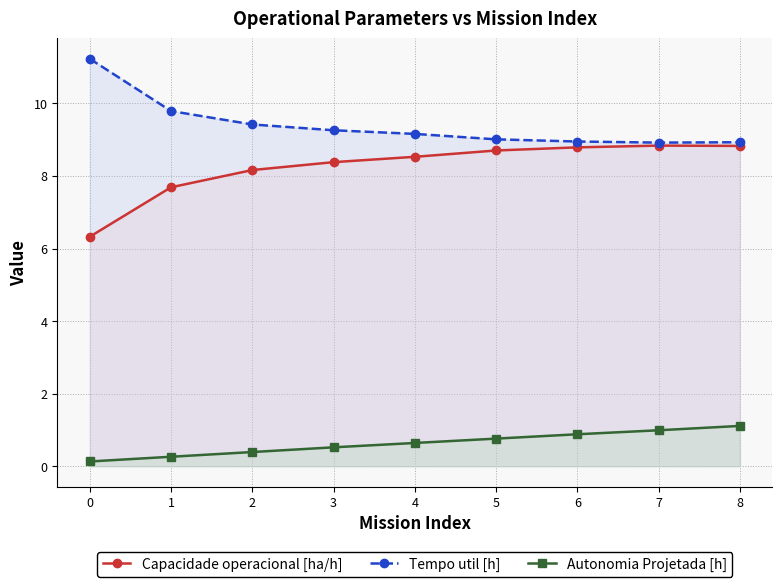

Which has a higher value, 4 or 5?

5